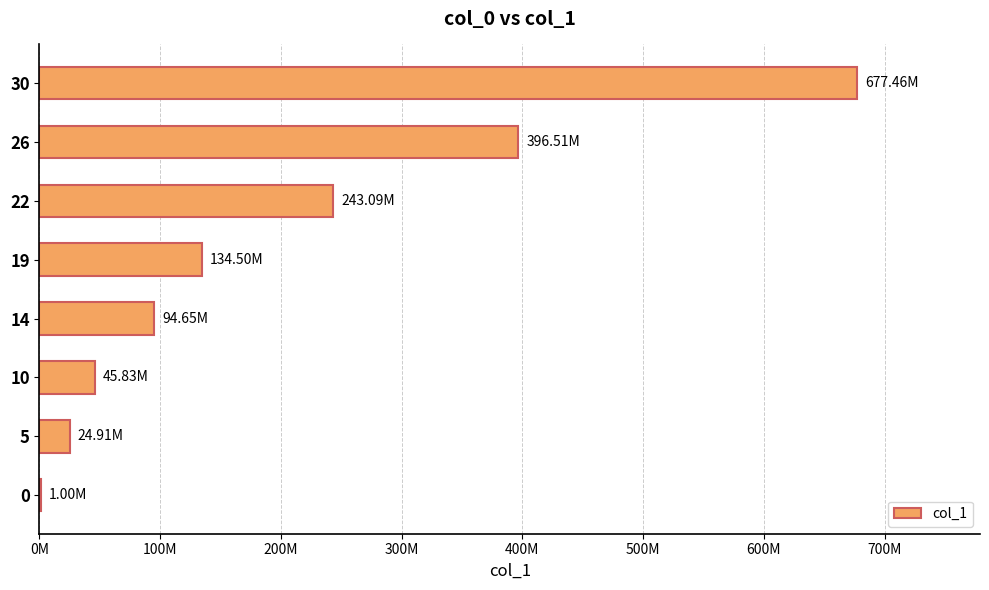

What is the sum of all values?

1617936488.2